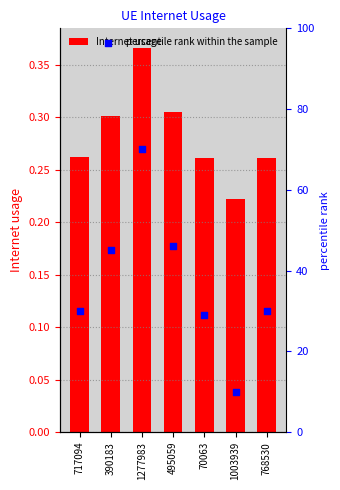

Which series has the largest total across all categories?

percentile rank within the sample